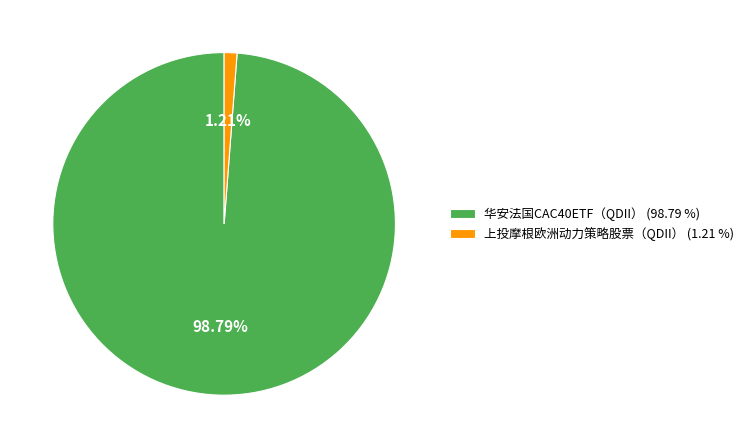

Which category accounts for the majority?

华安法国CAC40ETF（QDII）